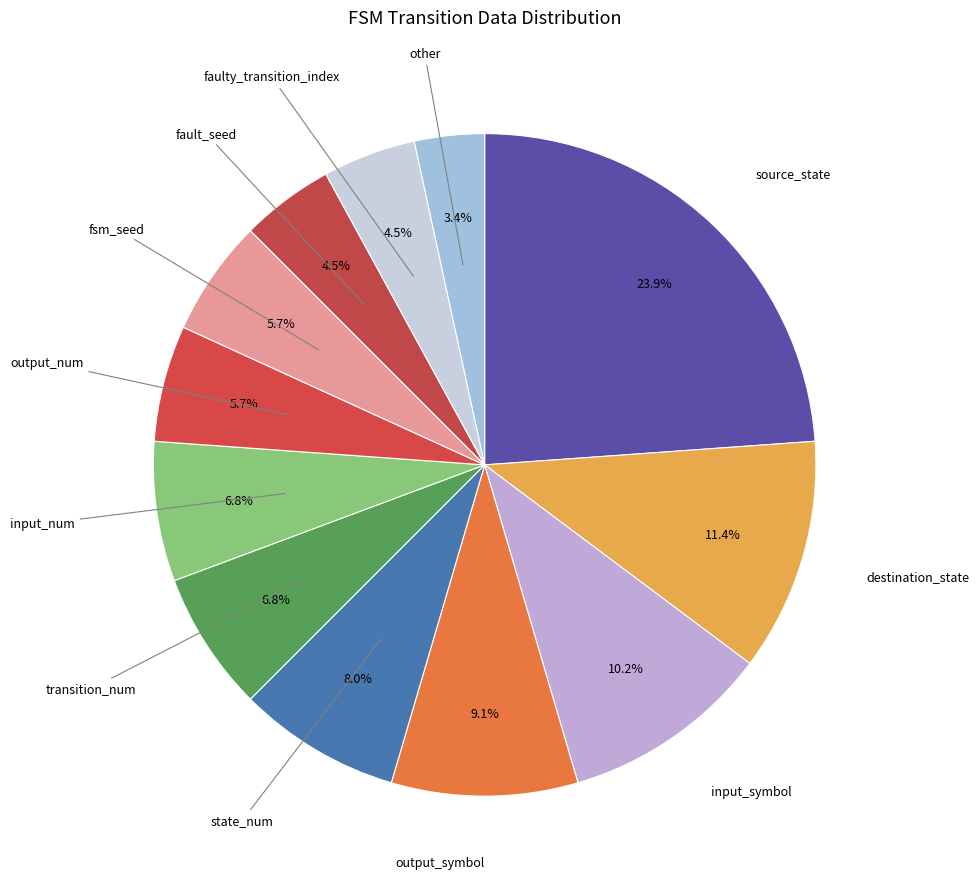

Which slice is the largest?

source_state